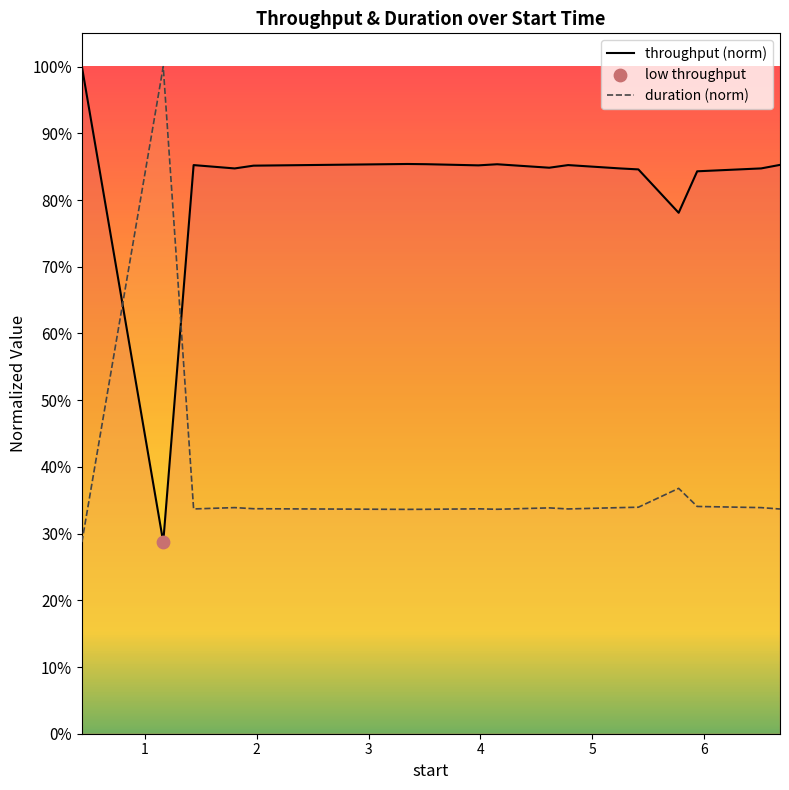

Is the value of duration at 3.346846 greater than the value of throughput at 4.785042?

No